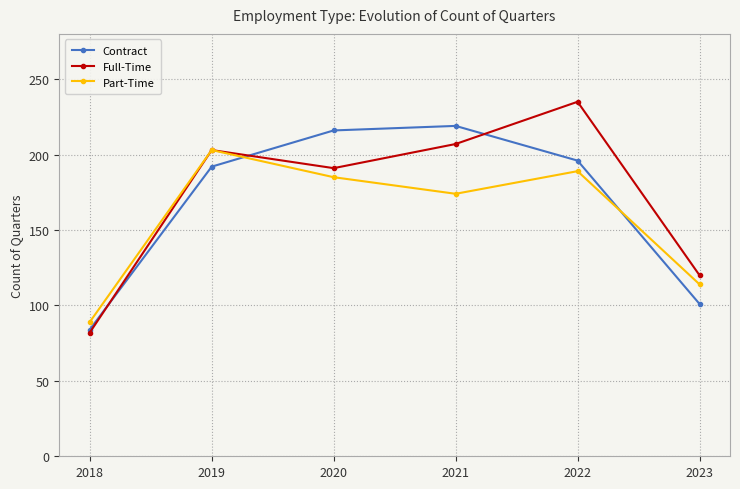

Reading left to right, extract all data points from this chart.

Contract: 84	192	216	219	196	101
Full-Time: 82	203	191	207	235	120
Part-Time: 89	203	185	174	189	114